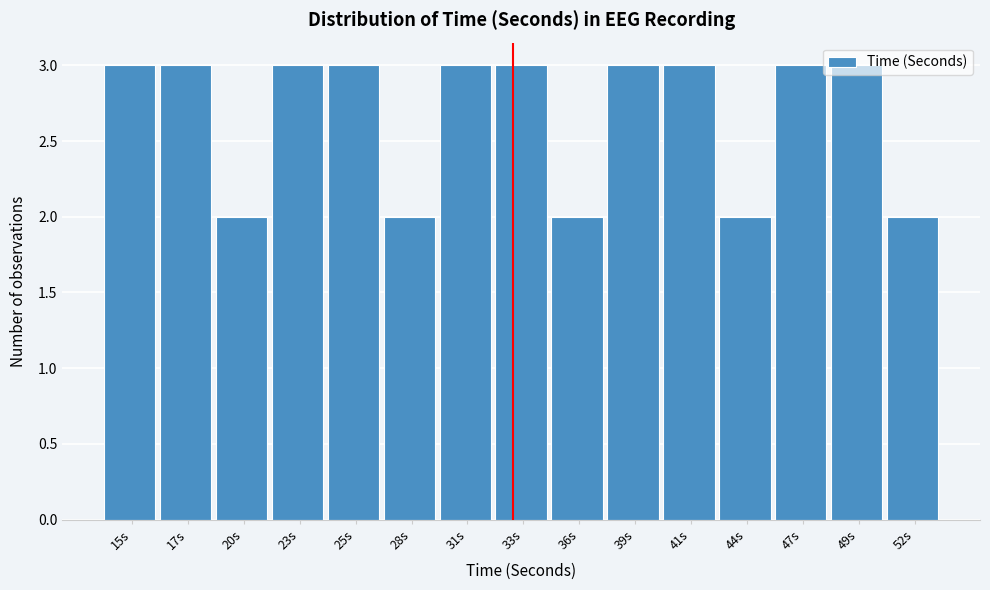

What is the value of the 1st bar from the left?

3